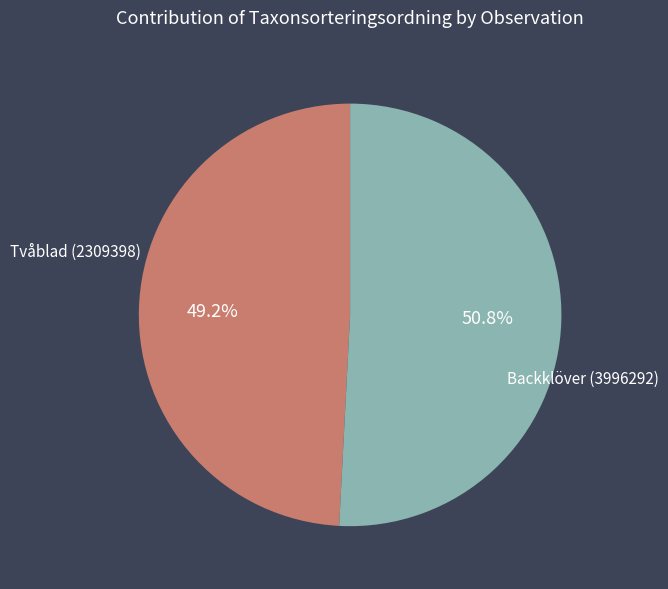

To the nearest percent, what is the average slice percentage?

50%